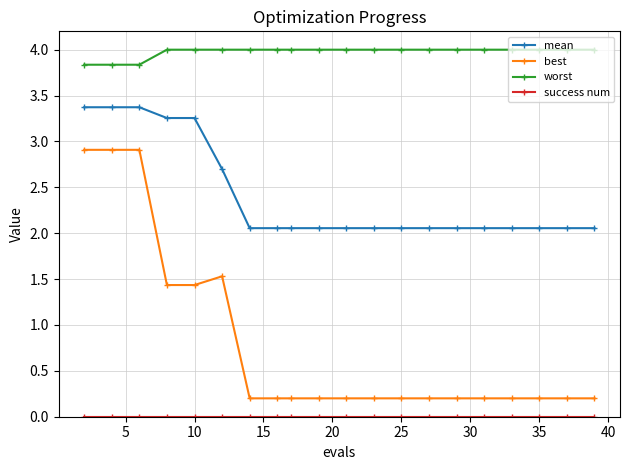

Which series has the largest range (max minus min)?

best